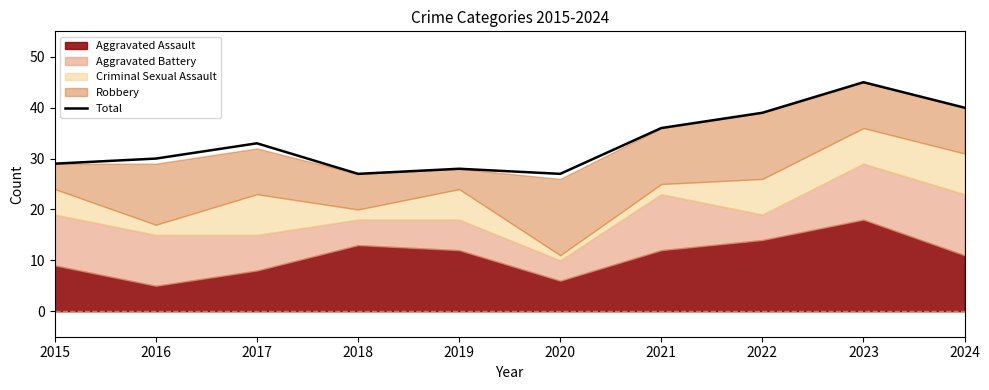

At which category does the data reach its first local peak?

2017